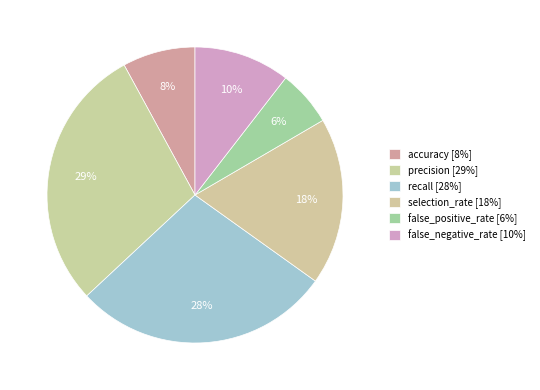

To the nearest percent, what is the difference between the selection_rate and recall slice percentages?

10%